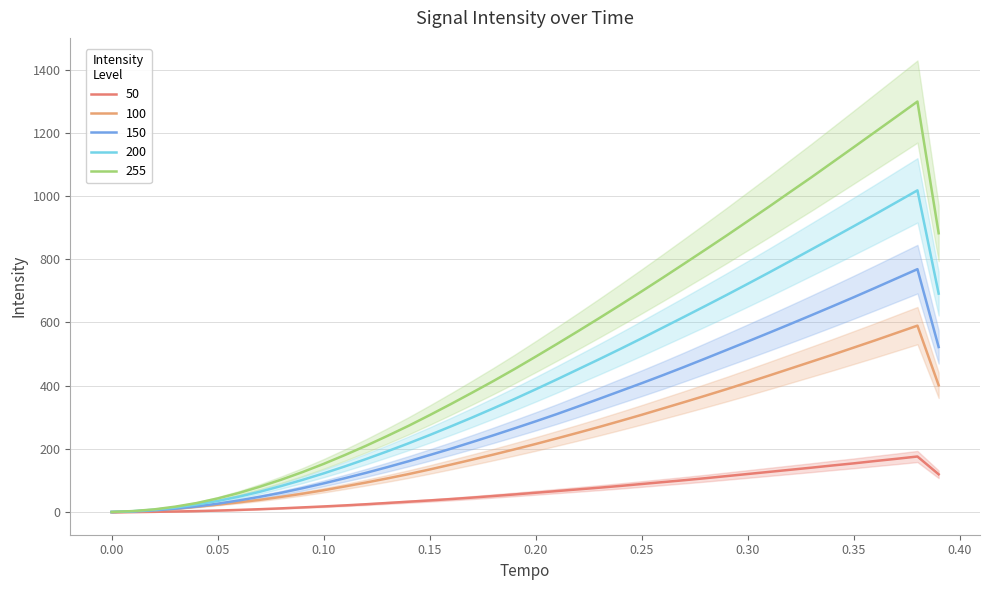

What is the average value of the 100 series?

235.7